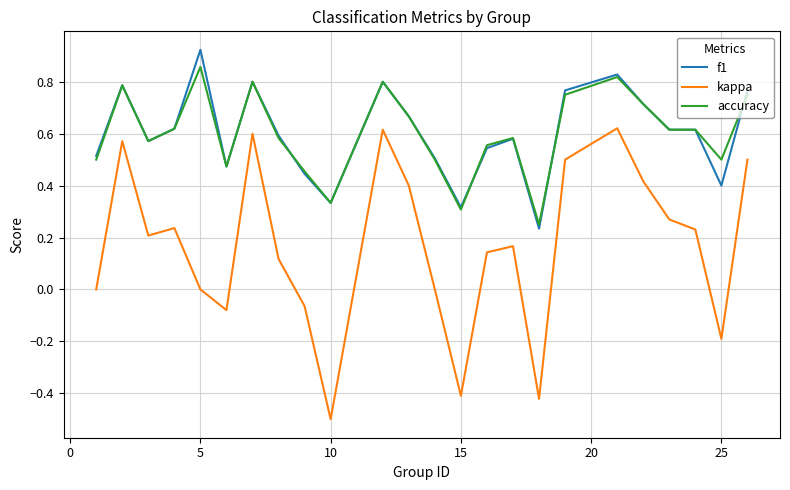

Which series has the widest spread of values?

kappa